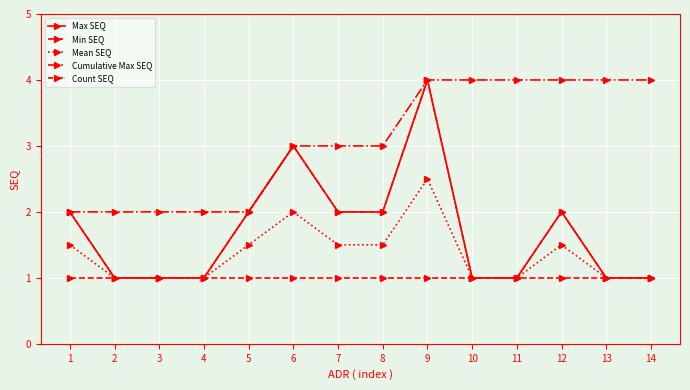

Which category has the highest value across all series?

9